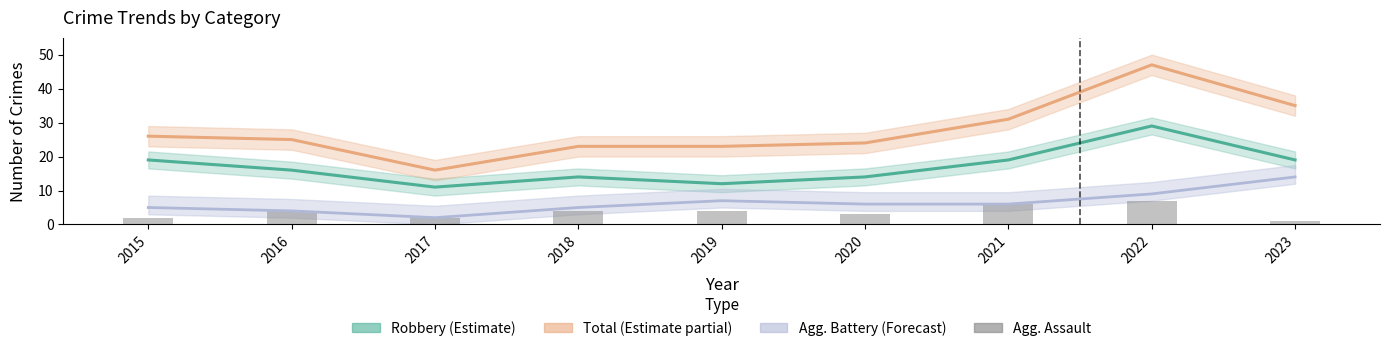

Reading right to left, what are all the values shown in this chart?

1	7	6	3	4	4	2	4	2